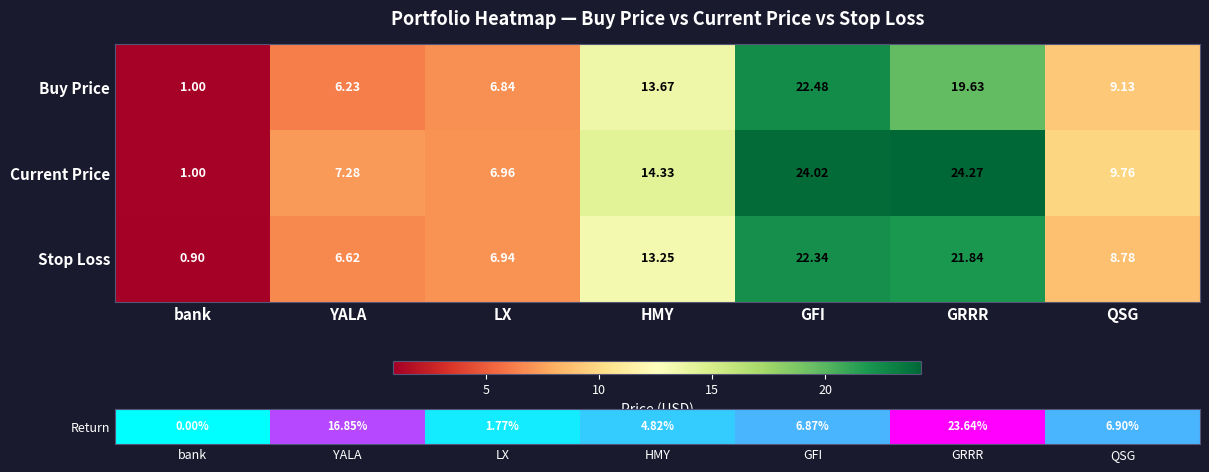

Which category has the lowest value across all series?

bank